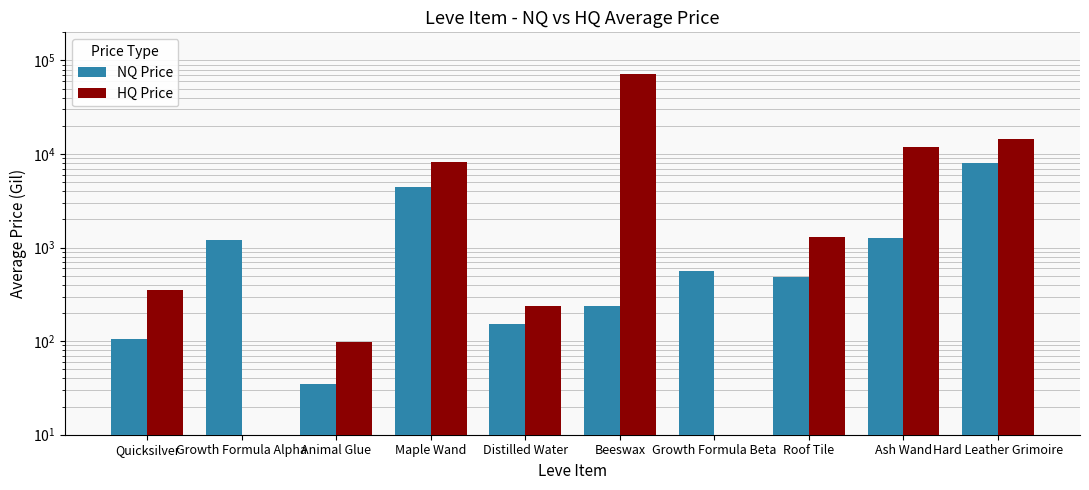

At which category does the chart reach its minimum across all series?

Animal Glue